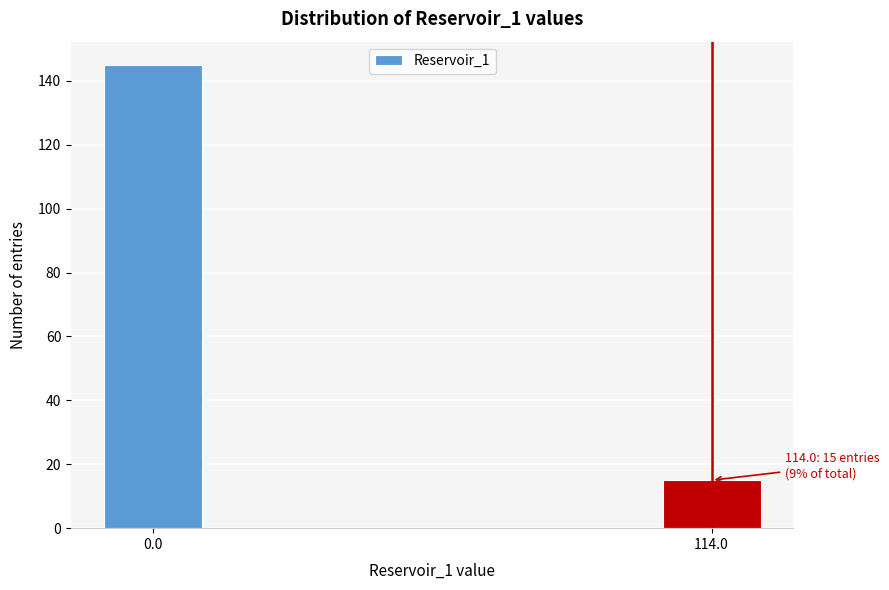

Reading left to right, what are all the values shown in this chart?

0.0=145	114.0=15